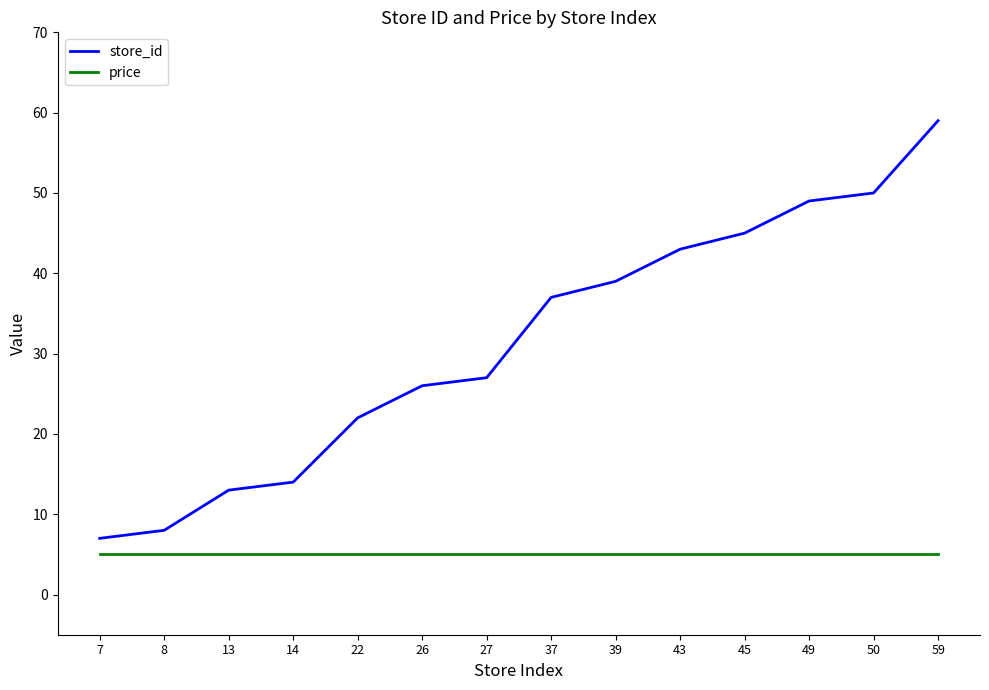

What is the average value of the store_id series?

31